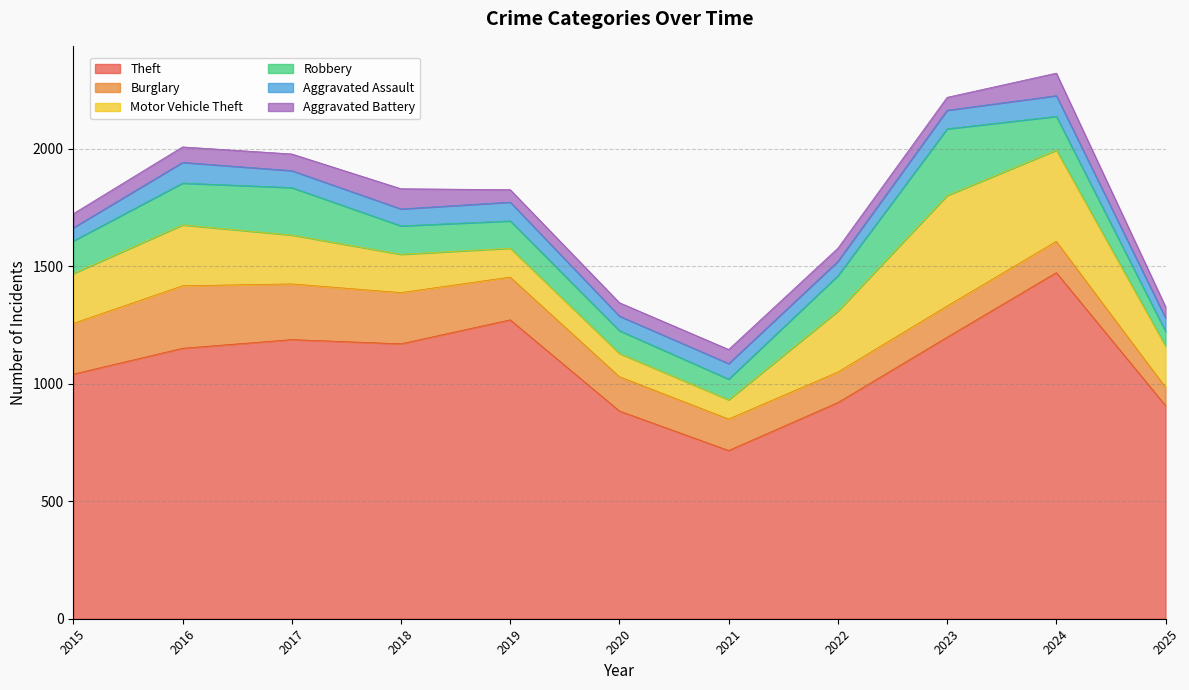

True or false: Aggravated Battery and Robbery intersect in this chart.

False